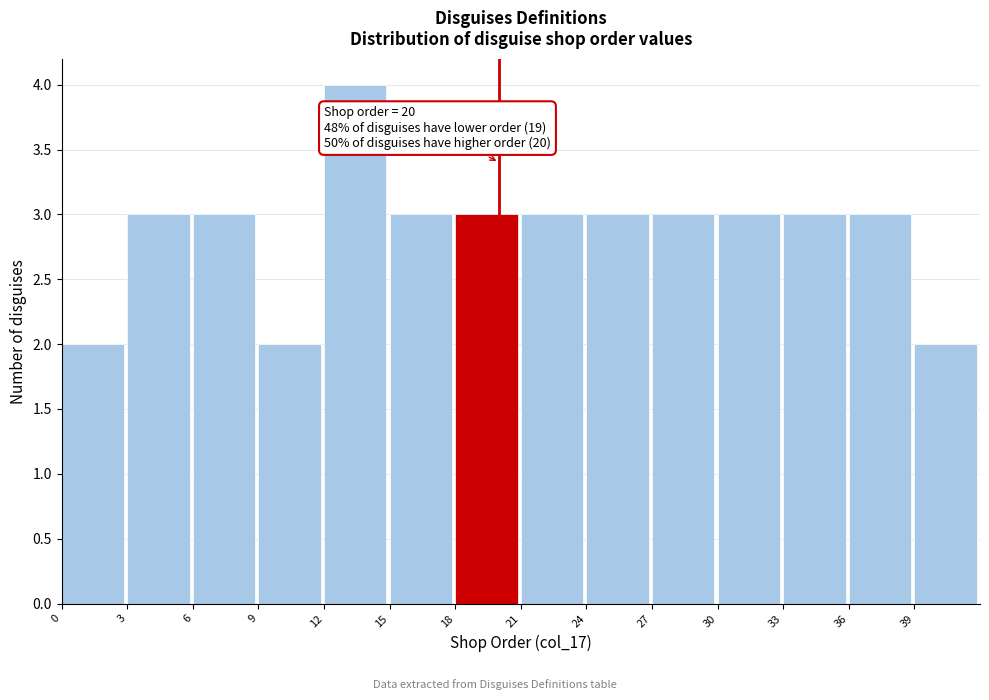

Which range on the x-axis has the tallest bar?

12 to 15